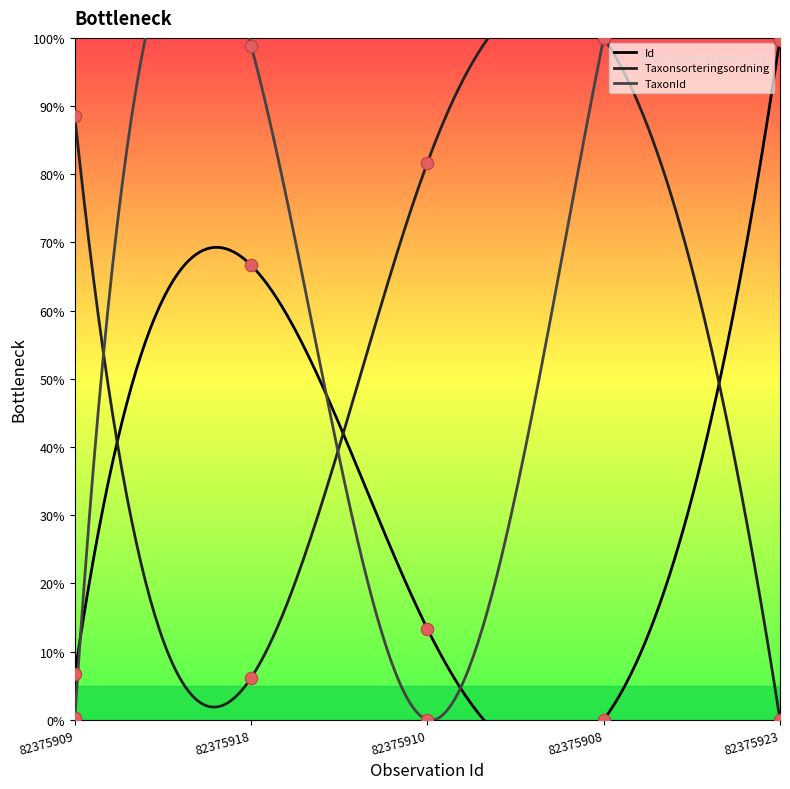

Which series has the largest total across all categories?

TaxonId